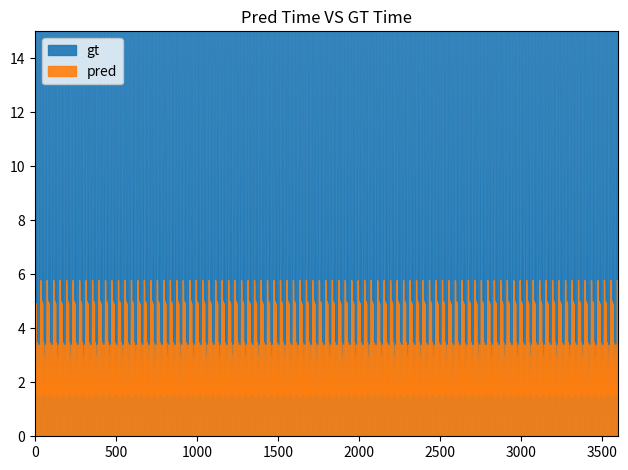

At which category does pred reach its first local valley?

1